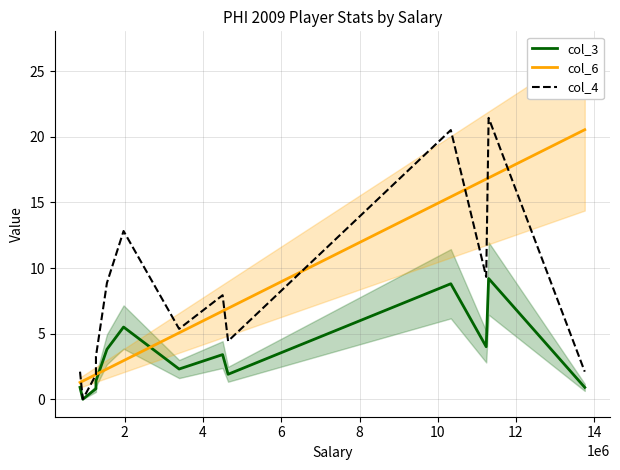

What is the label of the 4th point from the left?

6